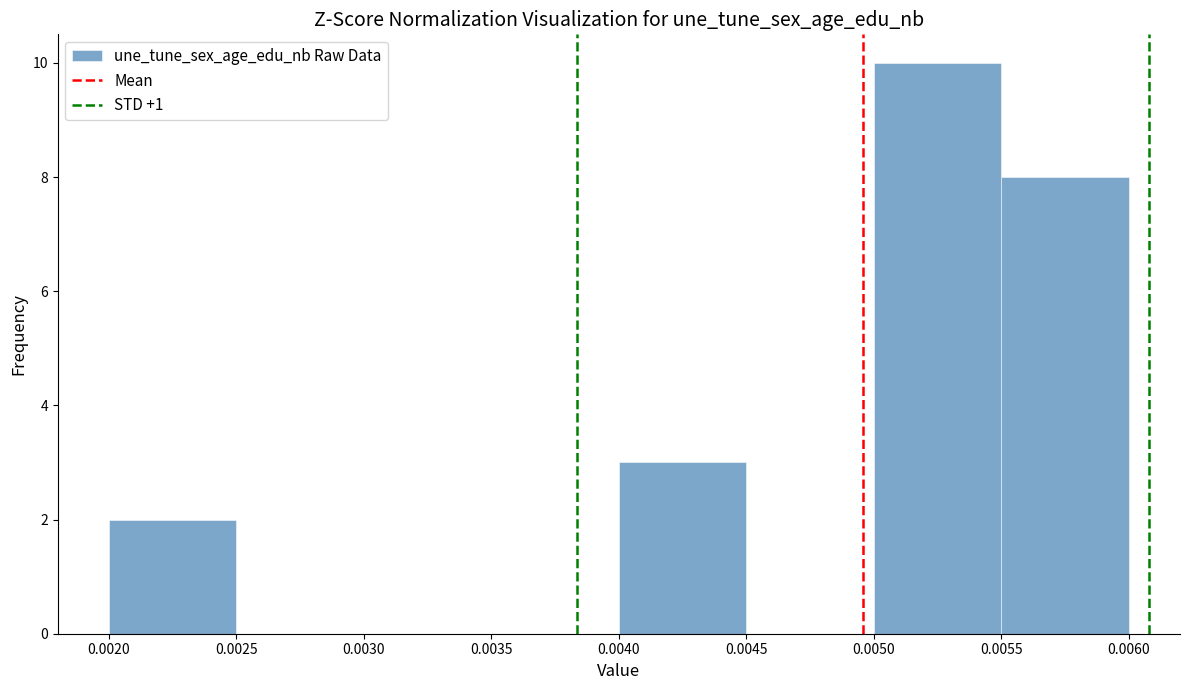

Over which range of the x-axis is the bar tallest?

0.0050 to 0.0055